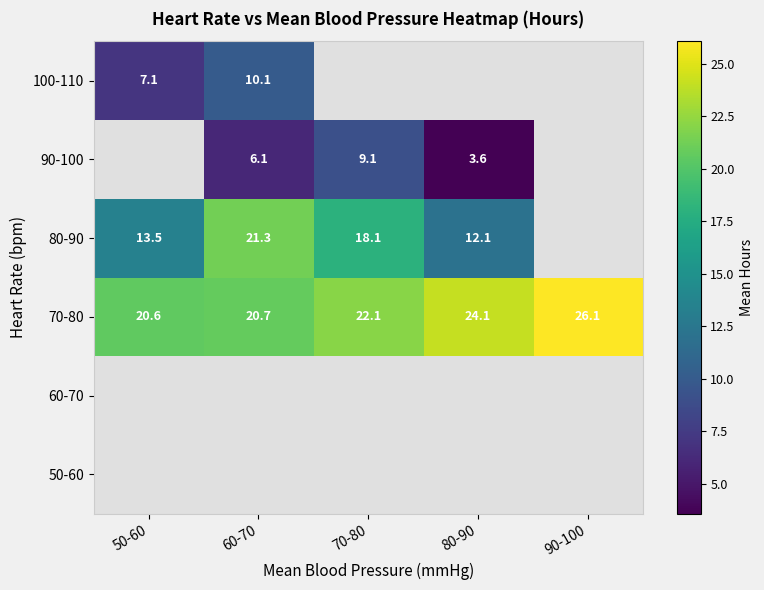

What is the lowest value of the 70-80 series?

20.6